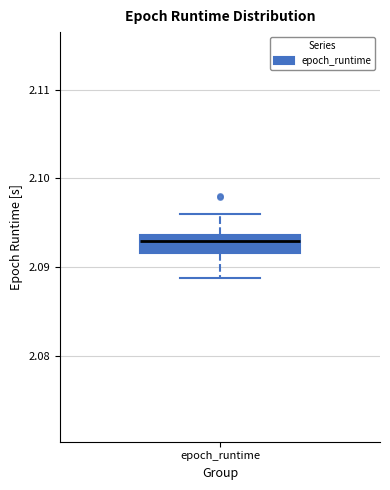

Where is the lower edge of the box for epoch_runtime on the y-axis? The values are not printed on the chart, so give them approximately, as read against the axis.

2.092